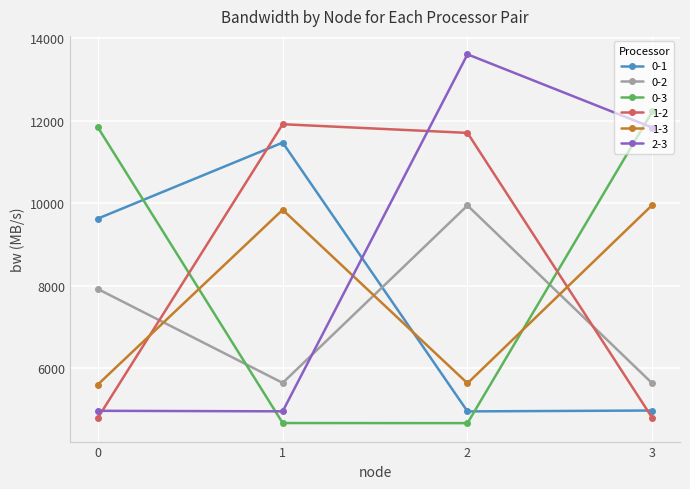

At which category is the sum across all series the highest?

2